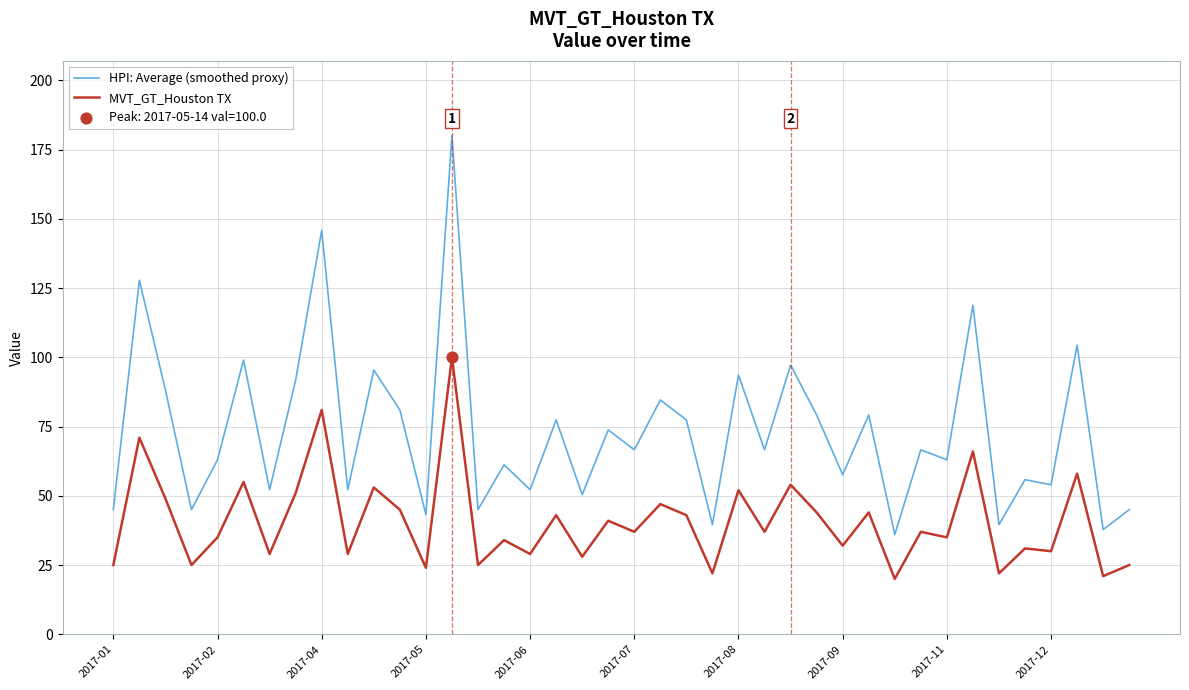

Which series has the largest range (max minus min)?

HPI: Average (smoothed proxy)